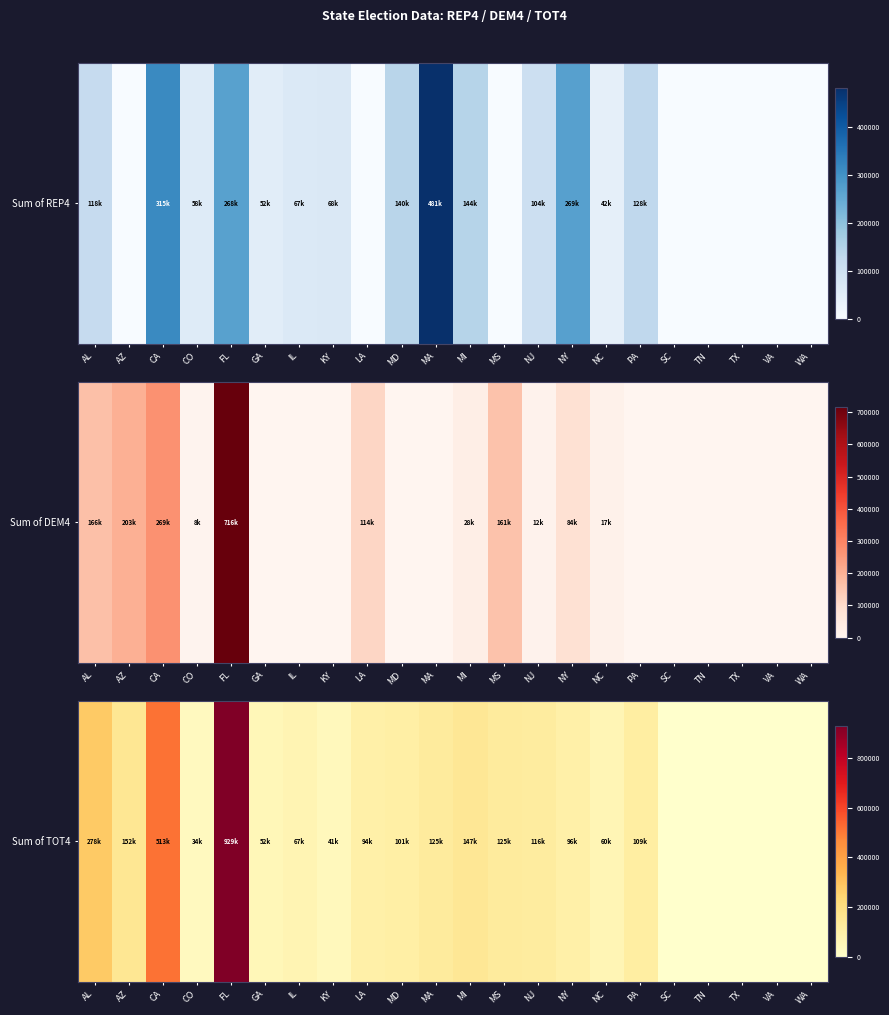

The value at WA is 0. True or false?

True